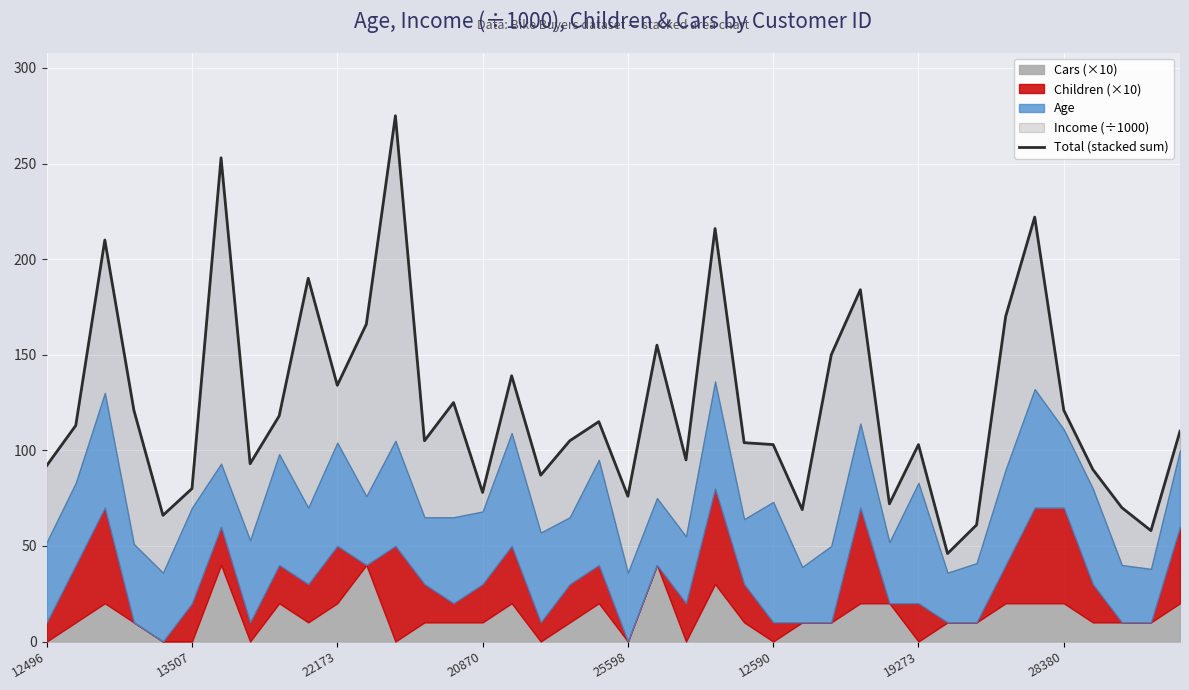

What is the difference between the maximum and minimum values?

229